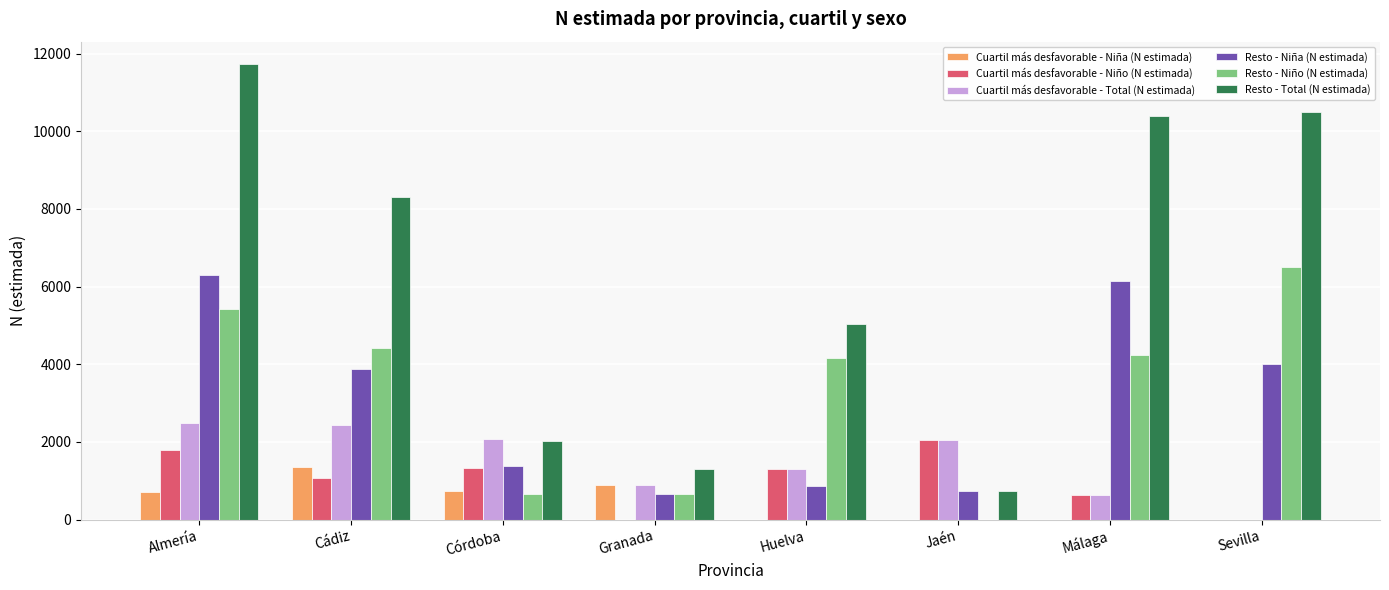

Is the value of Resto - Niña (N estimada) at Sevilla greater than the value of Cuartil más desfavorable - Niño (N estimada) at Granada?

Yes